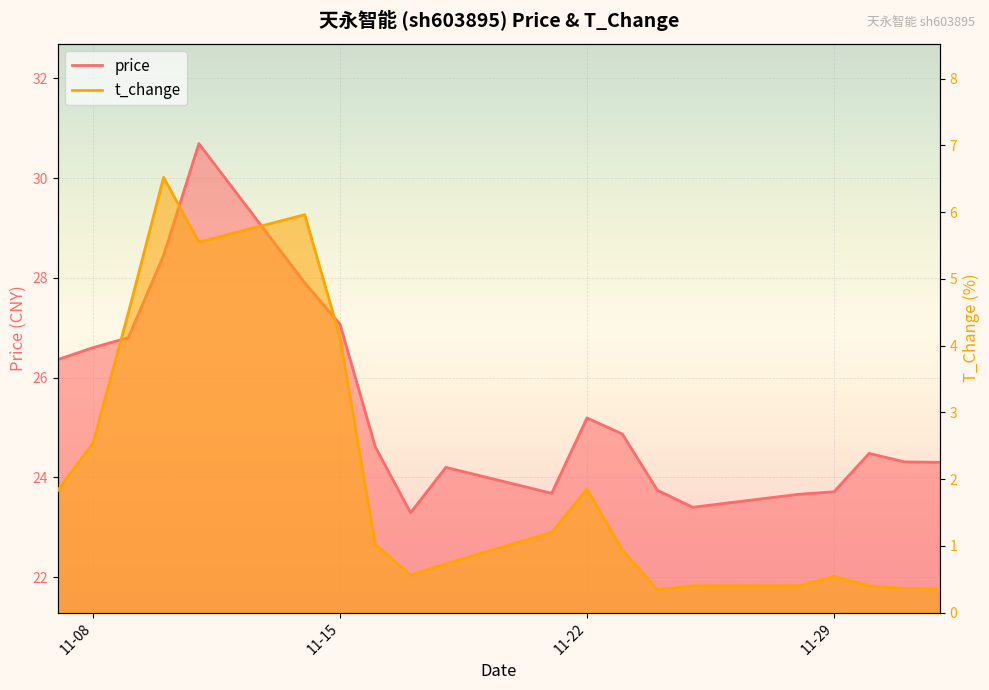

Where is the first local maximum for price?

2022-11-11